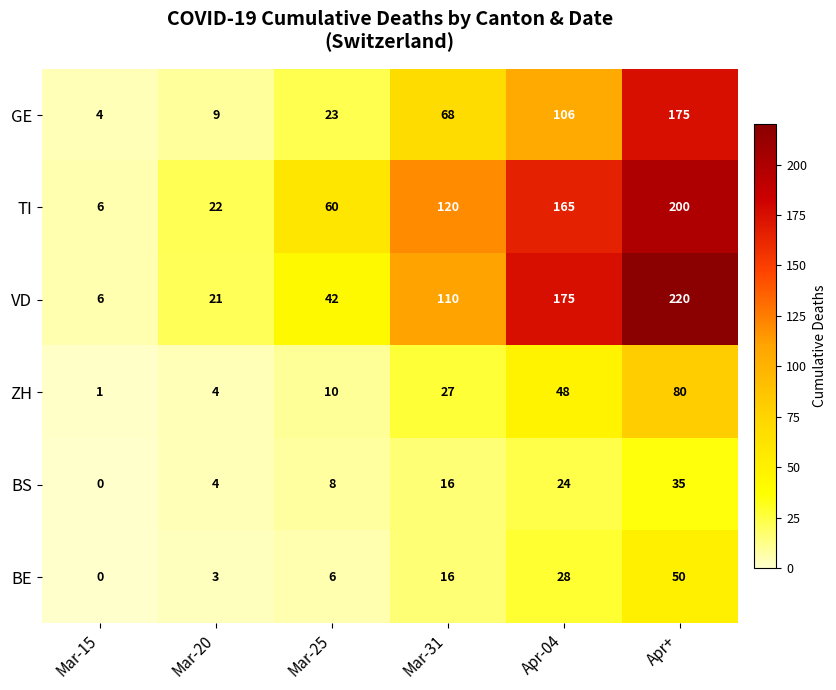

Count the number of data series in this chart.

6